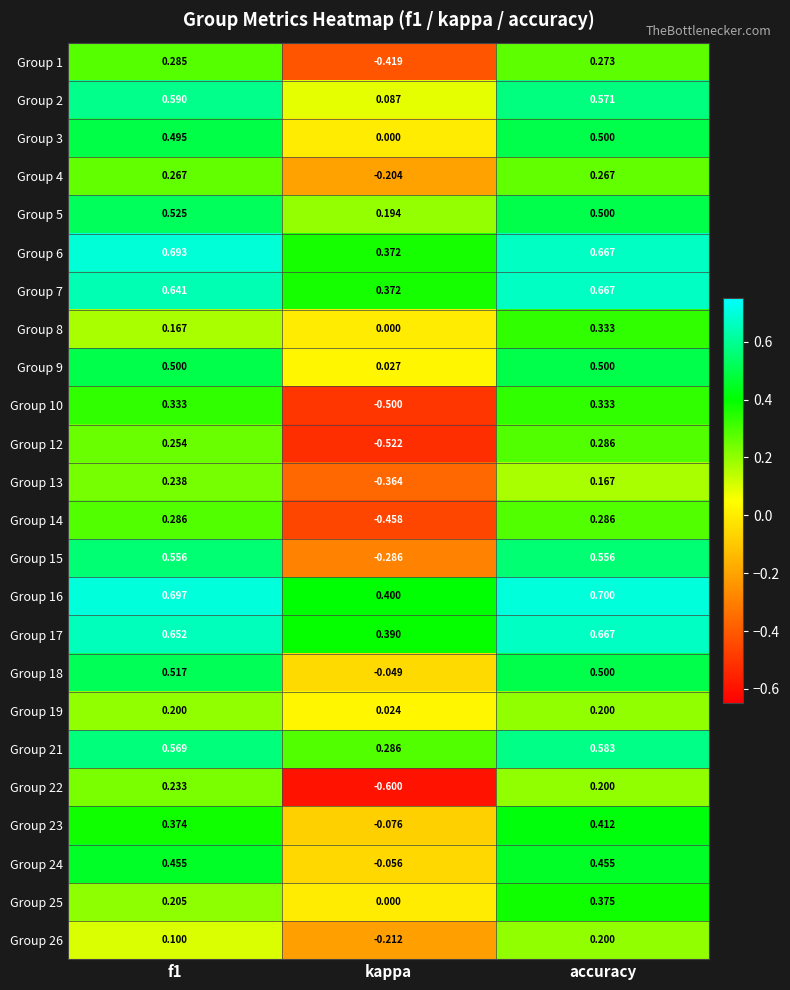

How many data points does each series have?

3